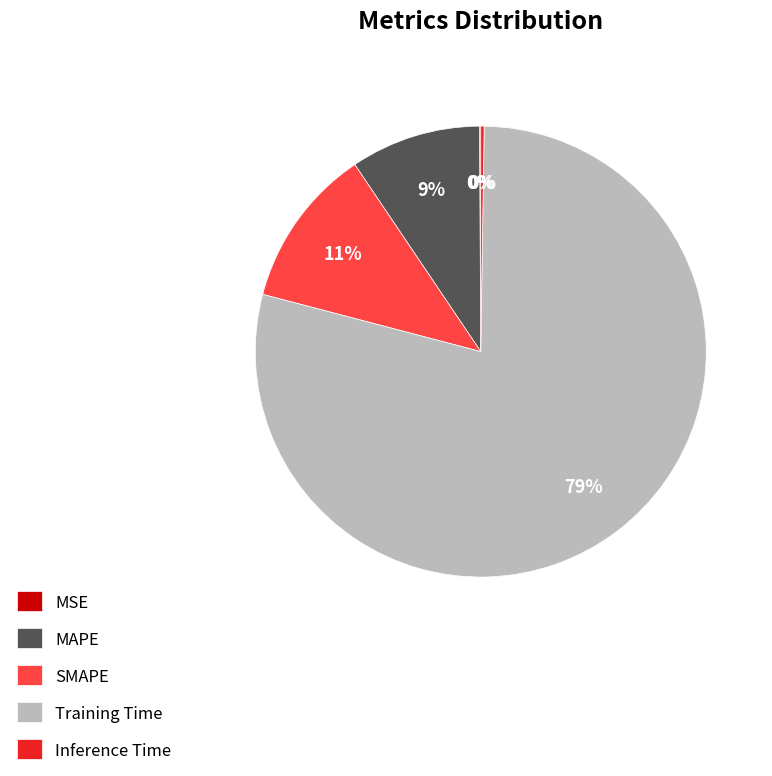

To the nearest percent, what is the average slice percentage?

20%